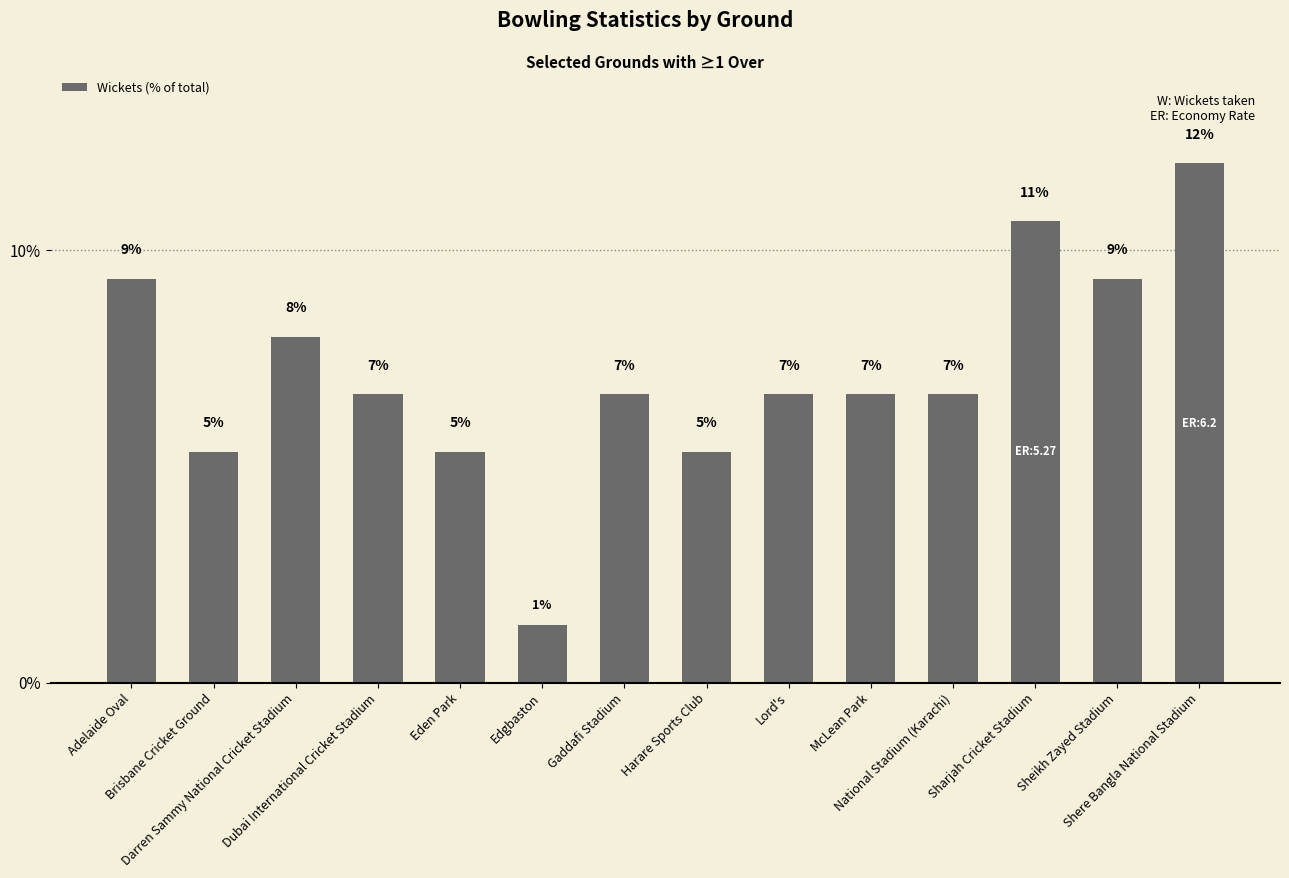

The value at Shere Bangla National Stadium is 12.0. True or false?

True